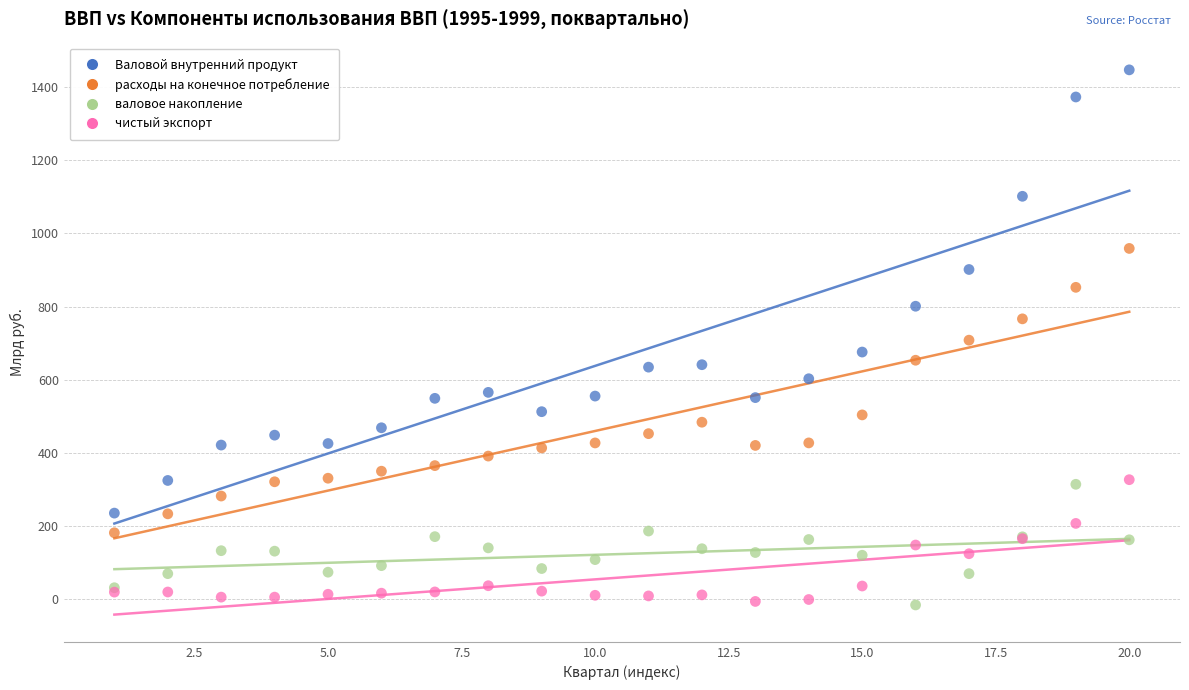

Which series reaches the maximum Y coordinate?

Валовой внутренний продукт